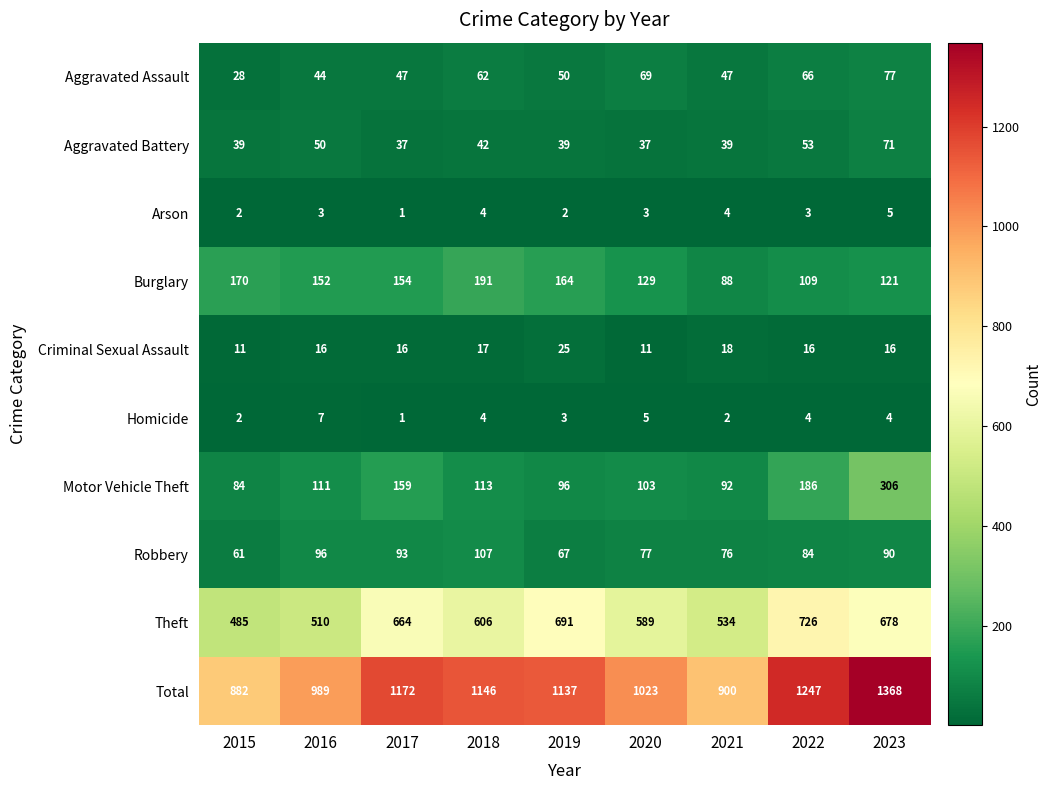

Rank the series by their maximum value, from highest to lowest.

Total, Theft, Motor Vehicle Theft, Burglary, Robbery, Aggravated Assault, Aggravated Battery, Criminal Sexual Assault, Homicide, Arson